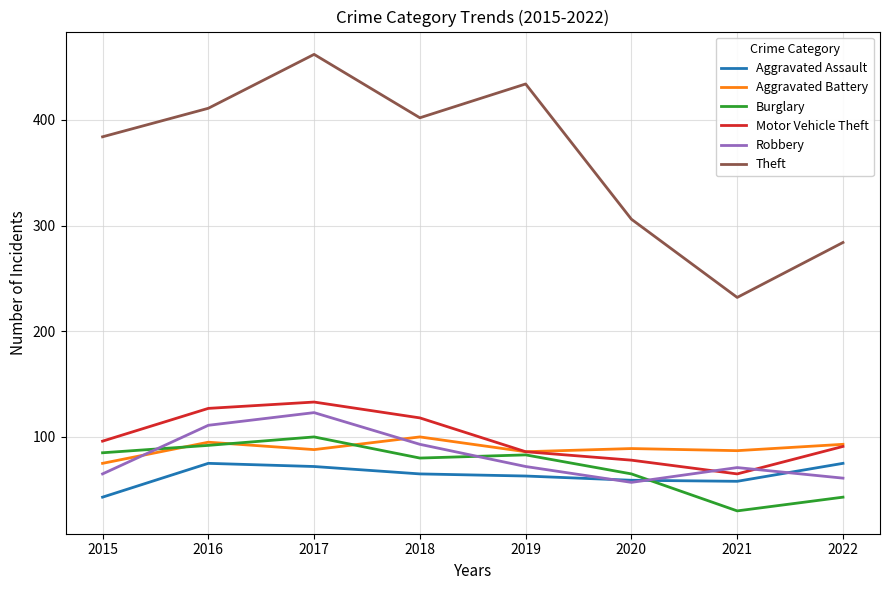

The value of Robbery at 2020 is 27. True or false?

False